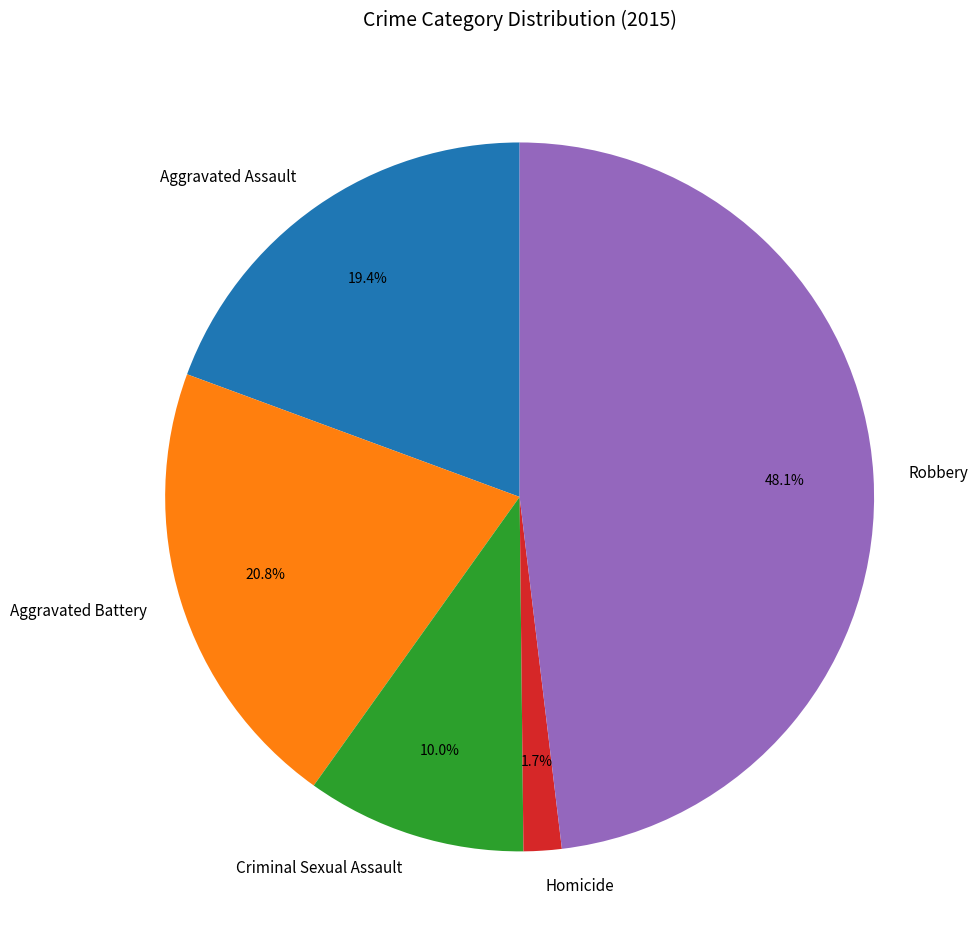

What is the largest slice in the pie chart?

Robbery